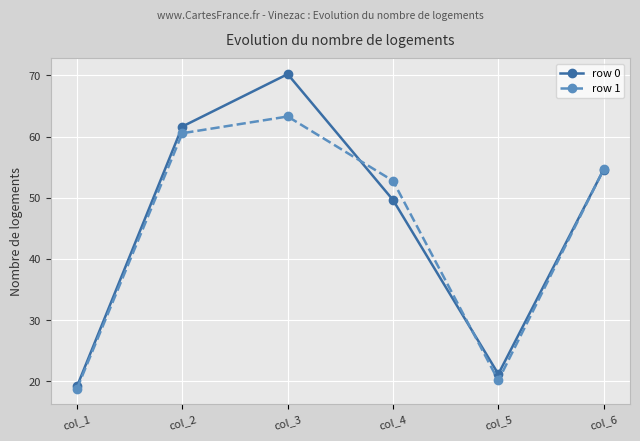

Which series has the largest range (max minus min)?

row 0